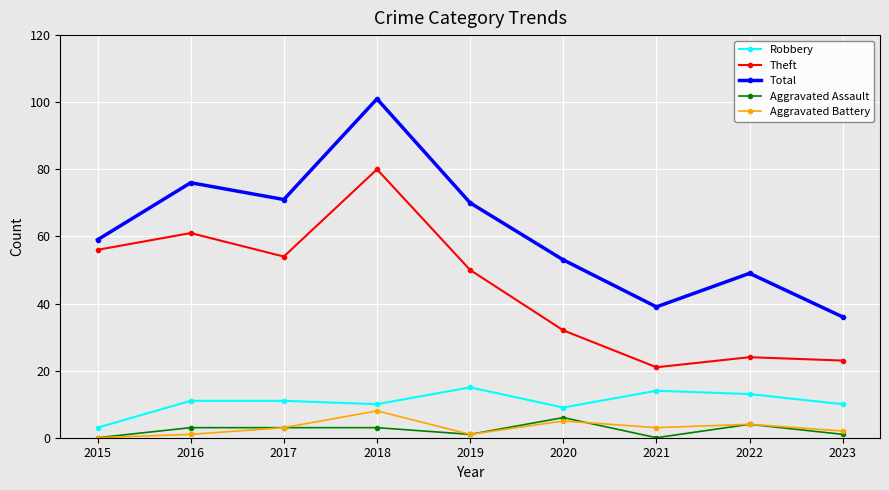

Which series changed the most between 2021 and 2023?

Robbery